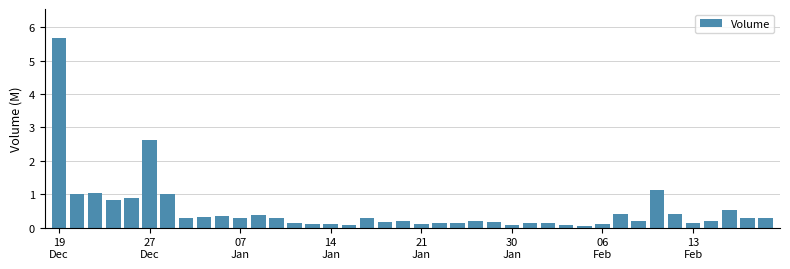

What is the value of the 33rd bar from the left?

0.2